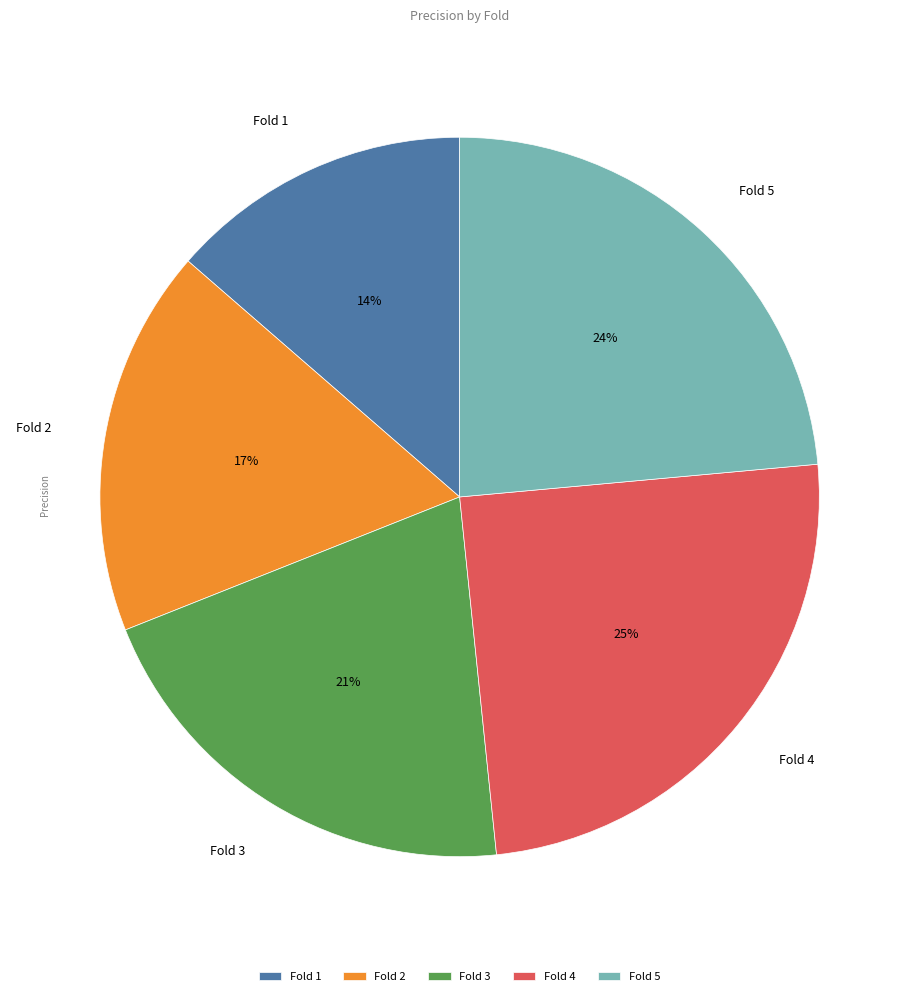

Is it true that Fold 1 is 14% of the pie?

True